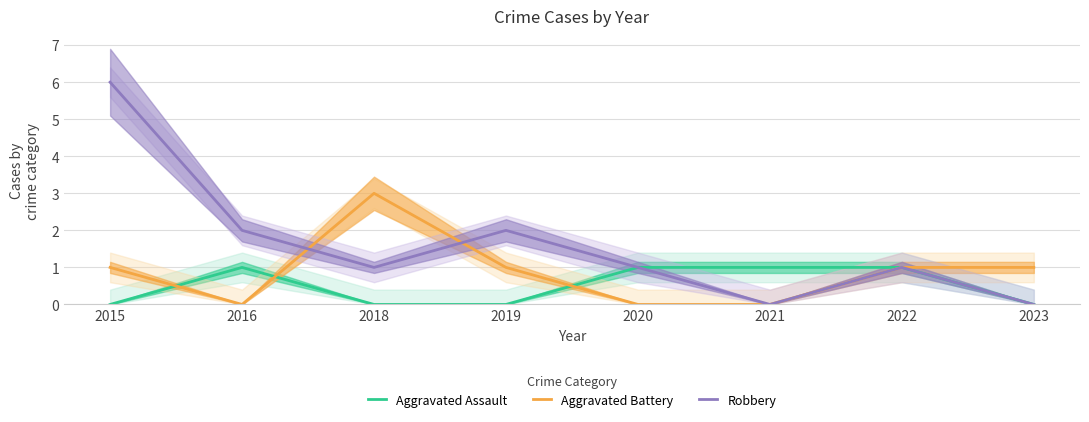

Is it true that Aggravated Battery equals -1 at 2020?

False